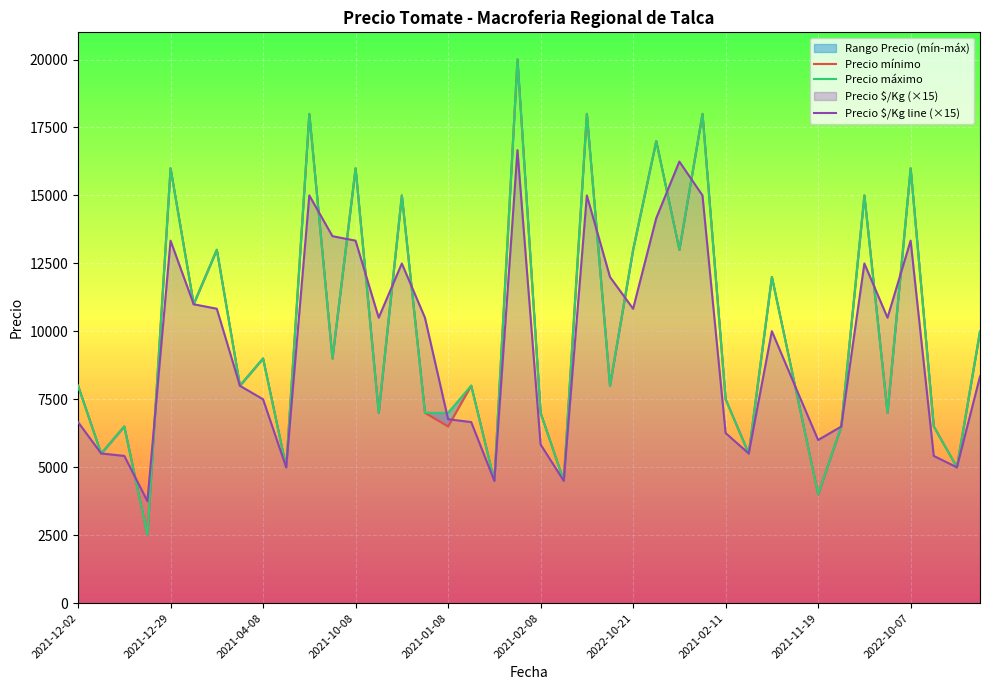

How many values in the Precio $/Kg line (×15) series are below 10005?

20